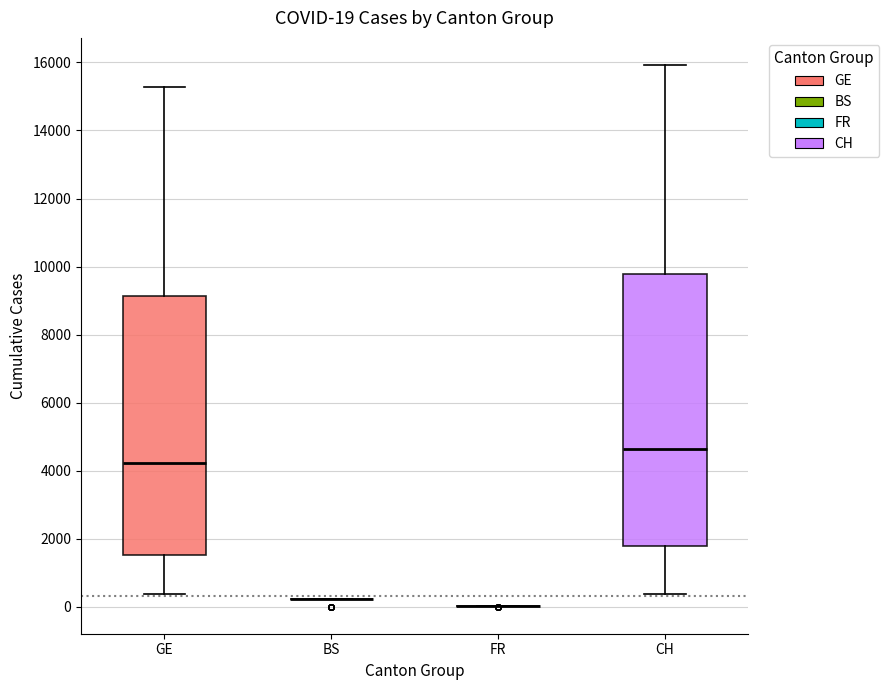

Which box is the tallest, from its lower edge to its upper edge?

CH